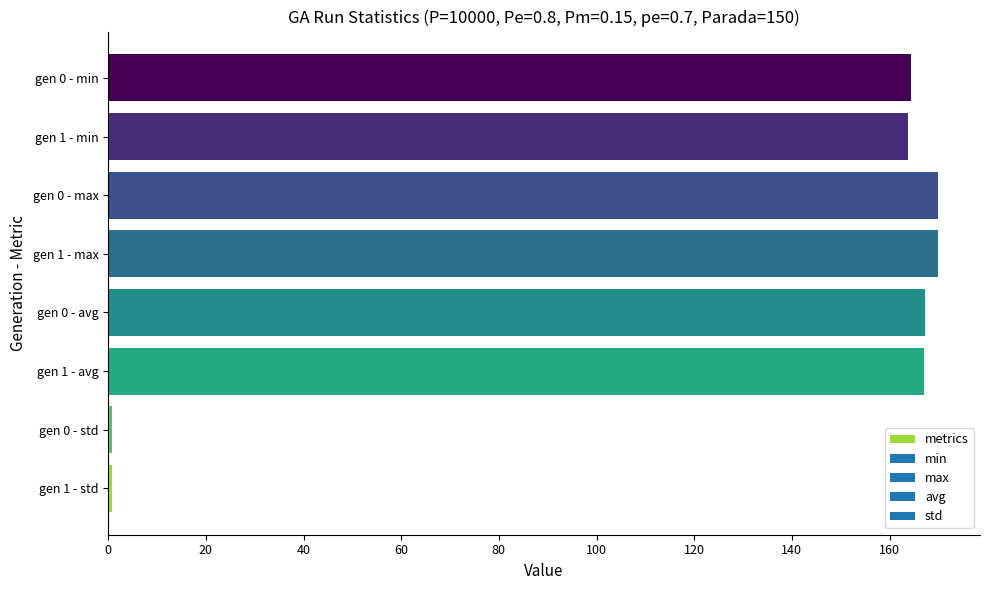

What is the greatest value displayed?

170.0